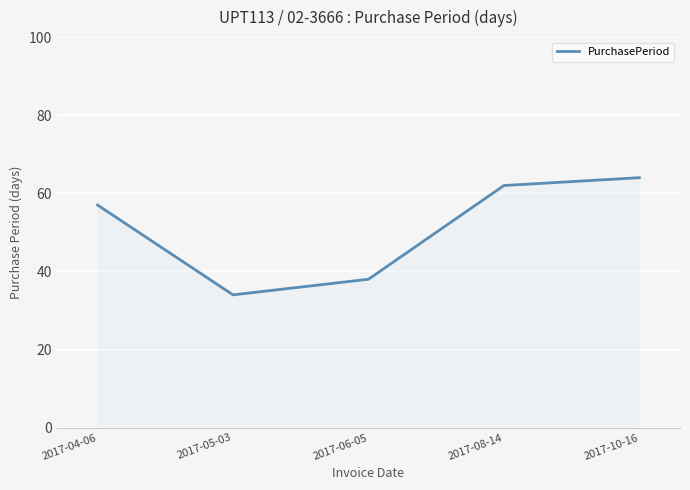

What is the change in value from 2017-04-06 to 2017-10-16?

+7